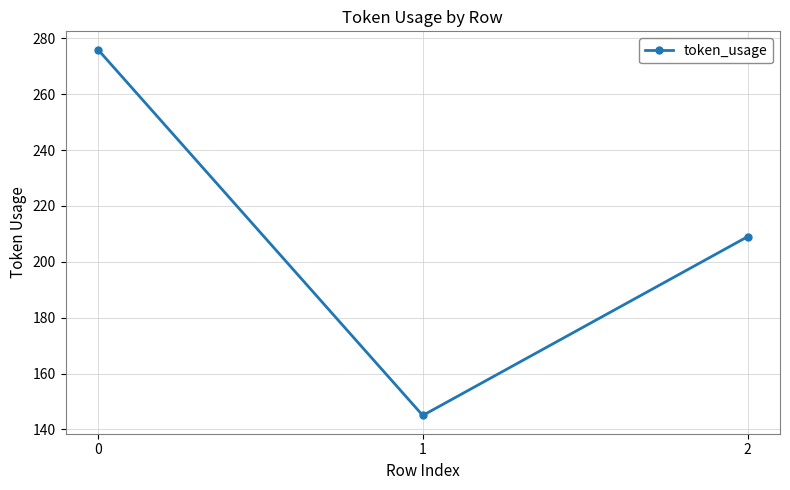

Rank the categories by value from lowest to highest.

1, 2, 0